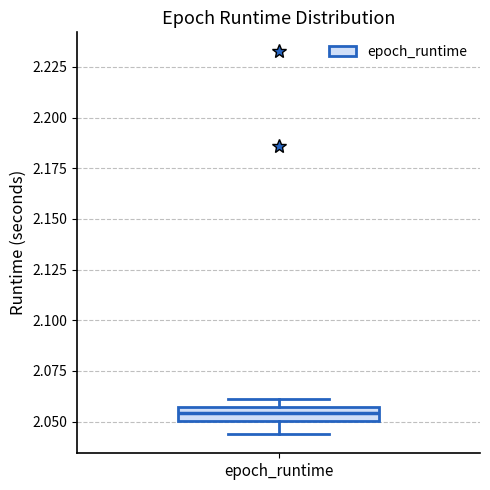

Where does the lower whisker of the box for epoch_runtime end on the y-axis? The values are not printed on the chart, so give them approximately, as read against the axis.

2.045